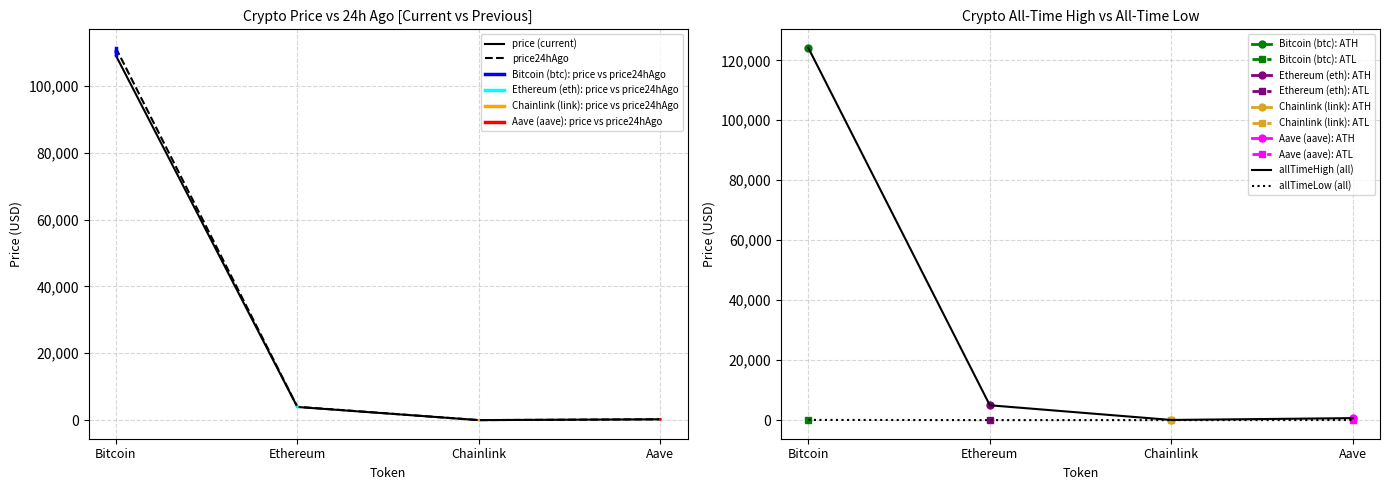

Where is price (current) nearest to the value 54539?

Ethereum